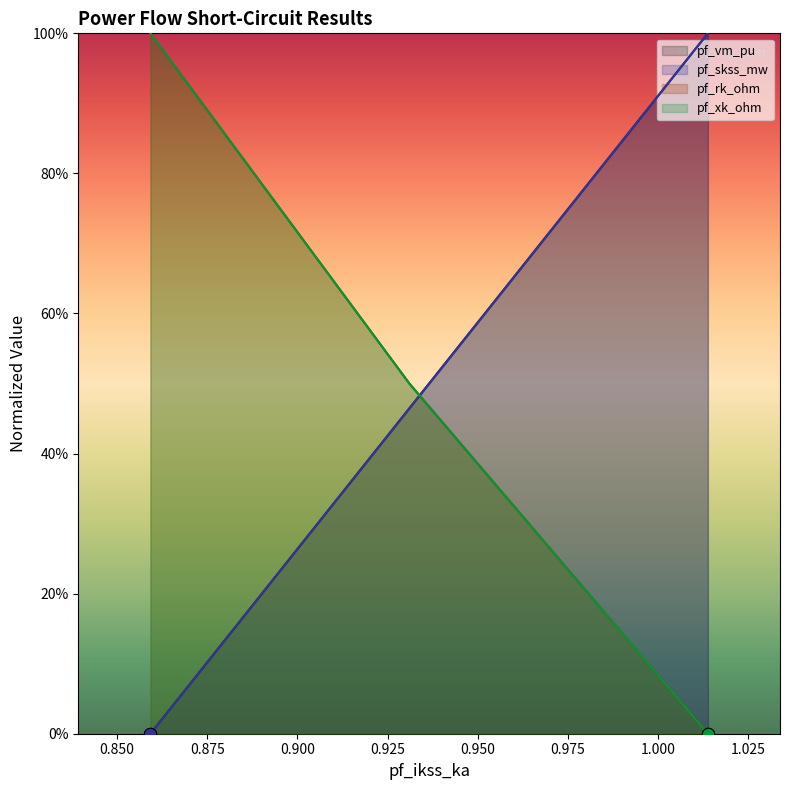

Which series contains the highest Y value?

pf_vm_pu